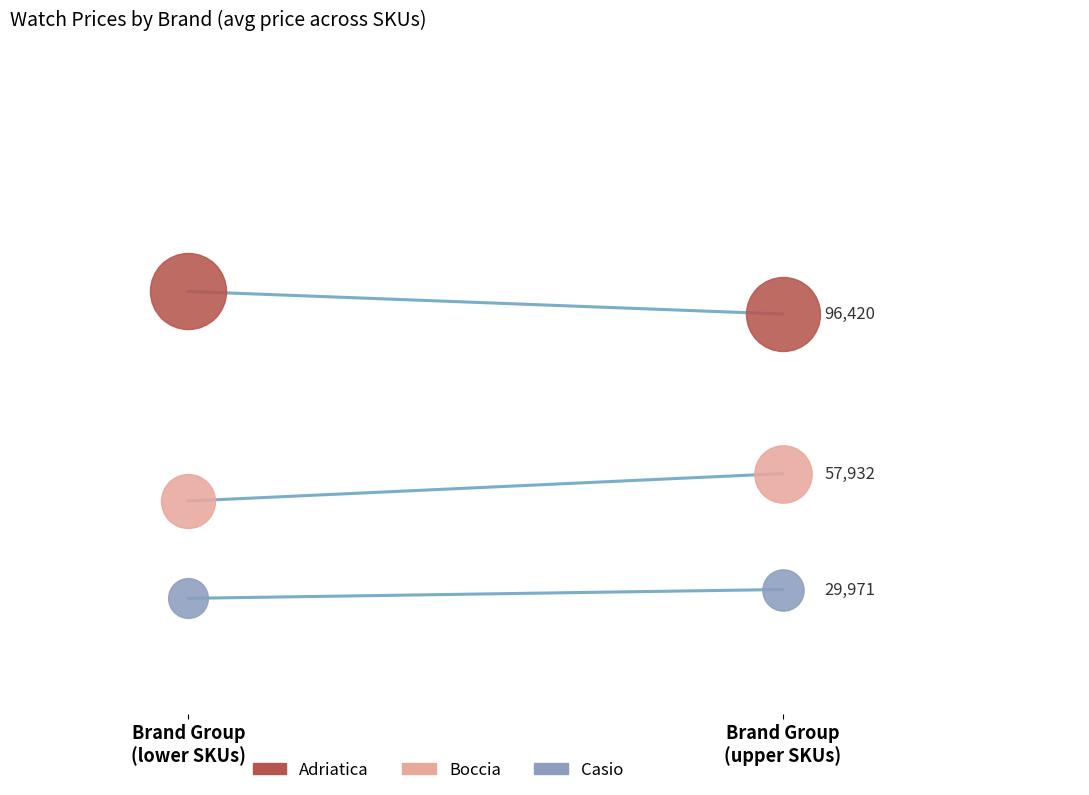

At how many categories does at least one series exceed 69986?

2